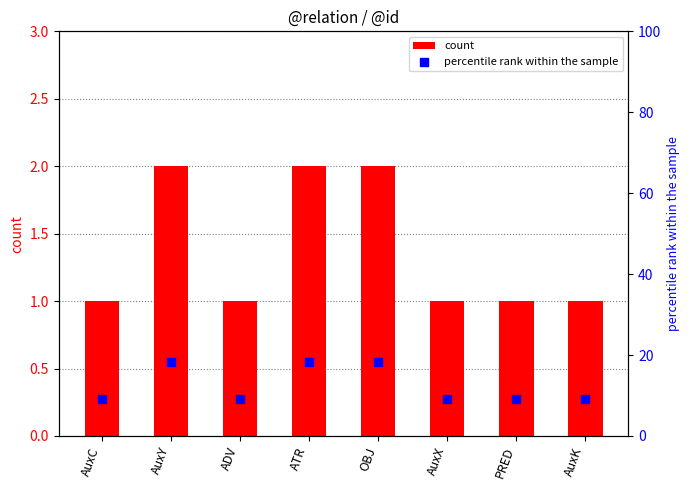

At which category is the sum across all series the highest?

AuxY